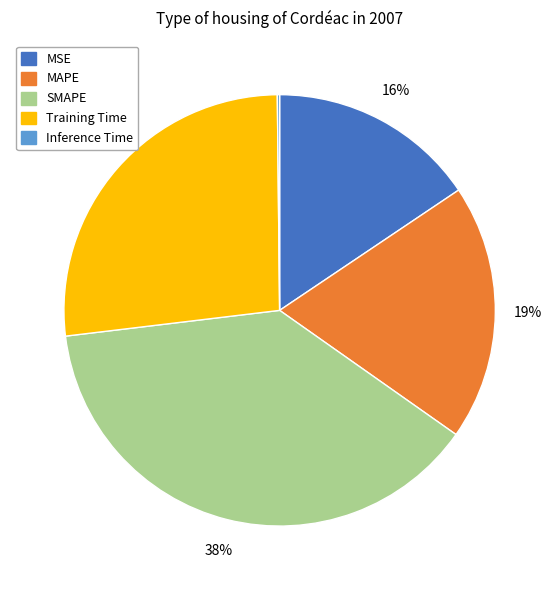

Do MSE and MAPE together represent more than half of the pie?

No